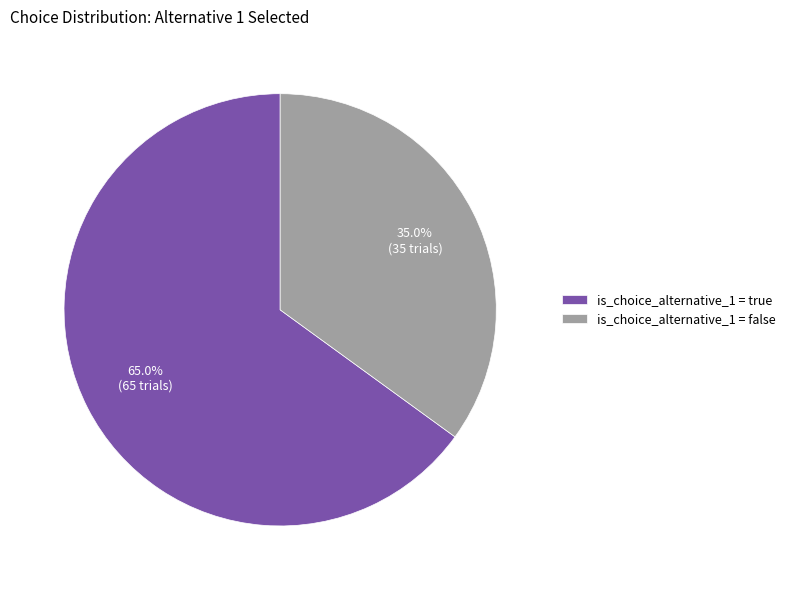

Which slice represents more than half of the pie?

is_choice_alternative_1 = true